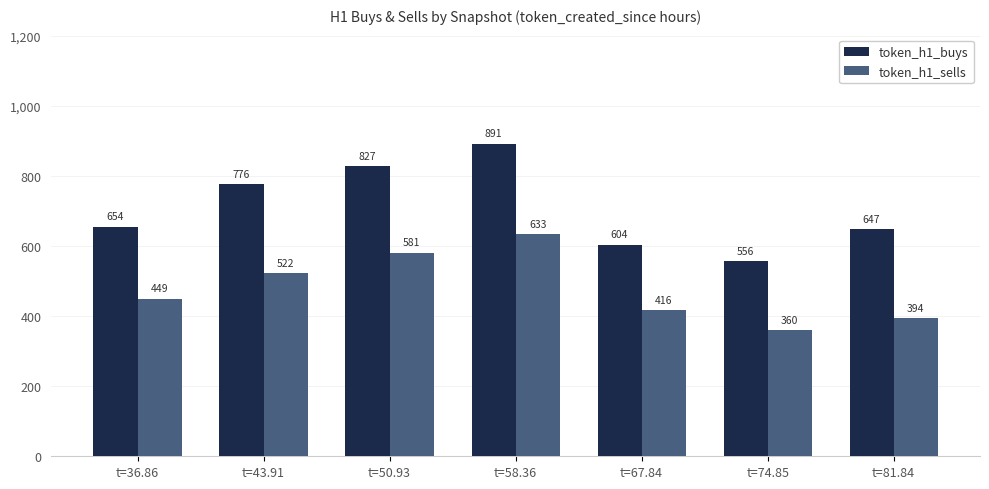

What is the difference between the token_h1_buys values at t=74.85 and t=36.86?

98